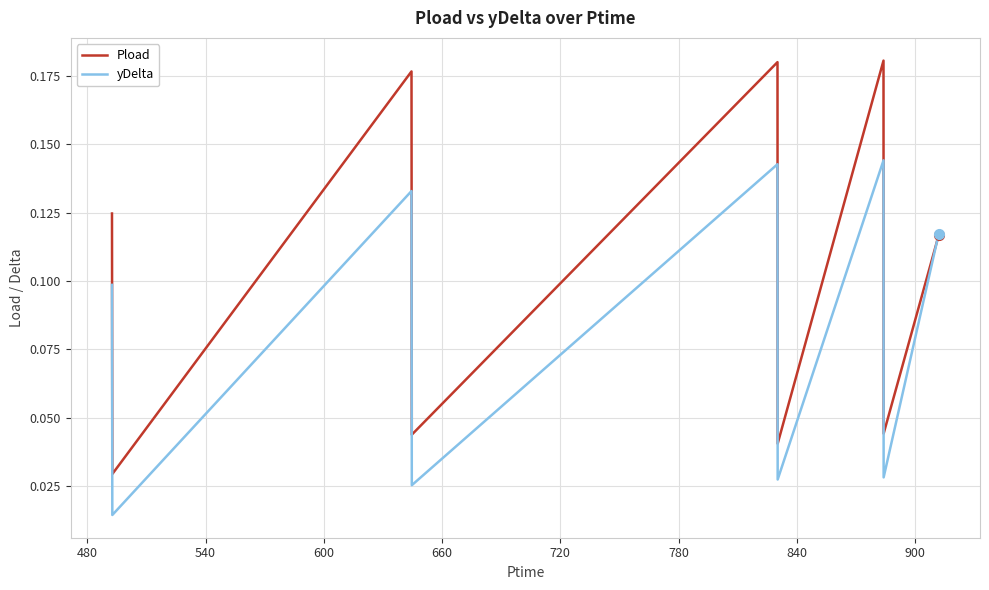

Rank the series by their maximum value, from highest to lowest.

Pload, yDelta